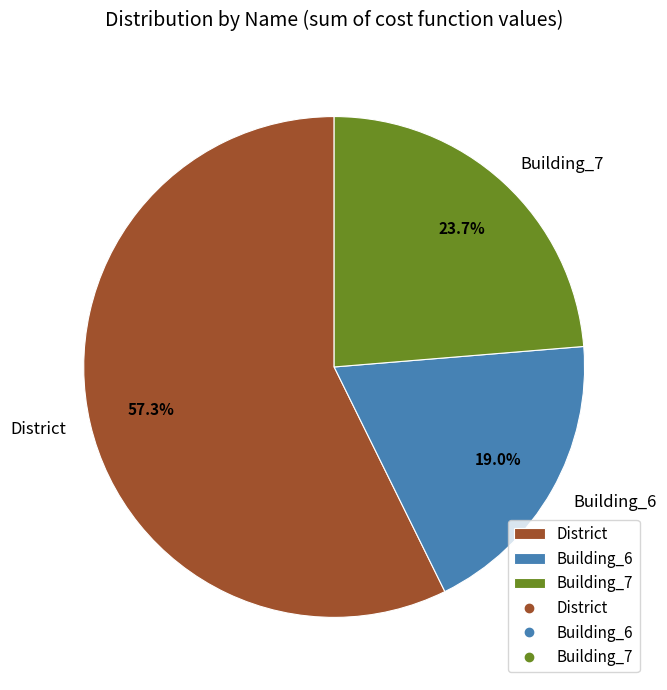

How much of the chart is everything except District?

42.7%